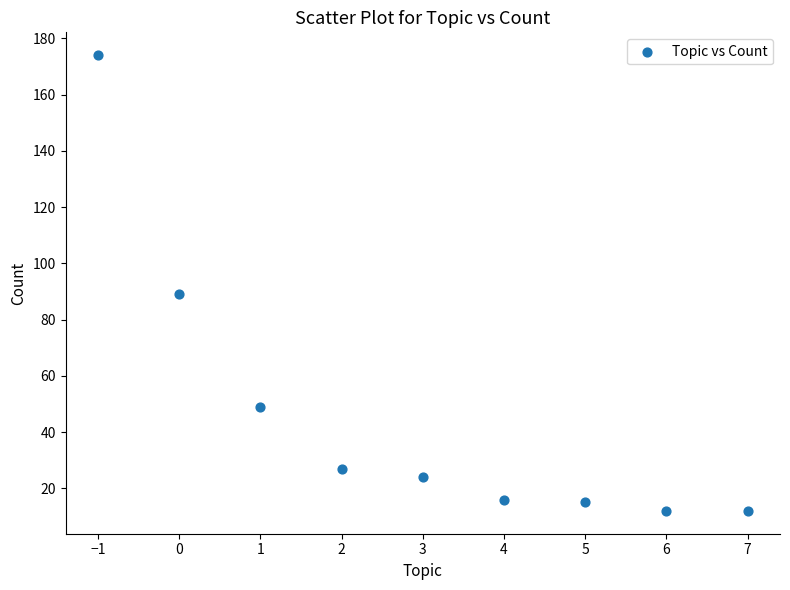

What is the average Y value?

46